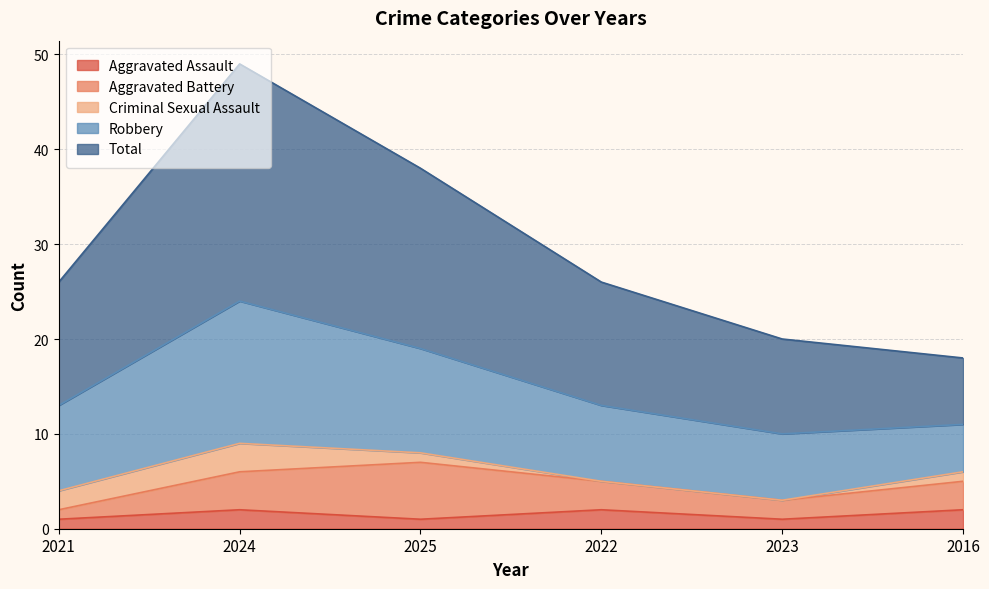

Which series has the largest range (max minus min)?

Total